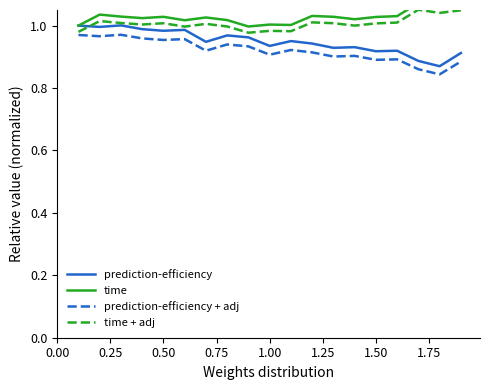

True or false: prediction-efficiency + adj and prediction-efficiency cross at least once.

False